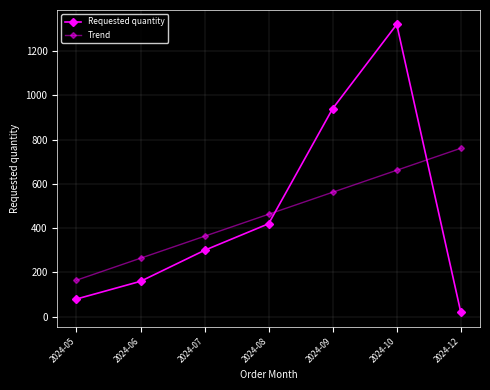

Reading right to left, list all the values displayed in this chart.

Requested quantity: 2024-12=20.0	2024-10=1320.0	2024-09=940.0	2024-08=420.0	2024-07=300.0	2024-06=160.0	2024-05=80.0
Trend: 2024-12=760.7	2024-10=661.4	2024-09=562.1	2024-08=462.9	2024-07=363.6	2024-06=264.3	2024-05=165.0